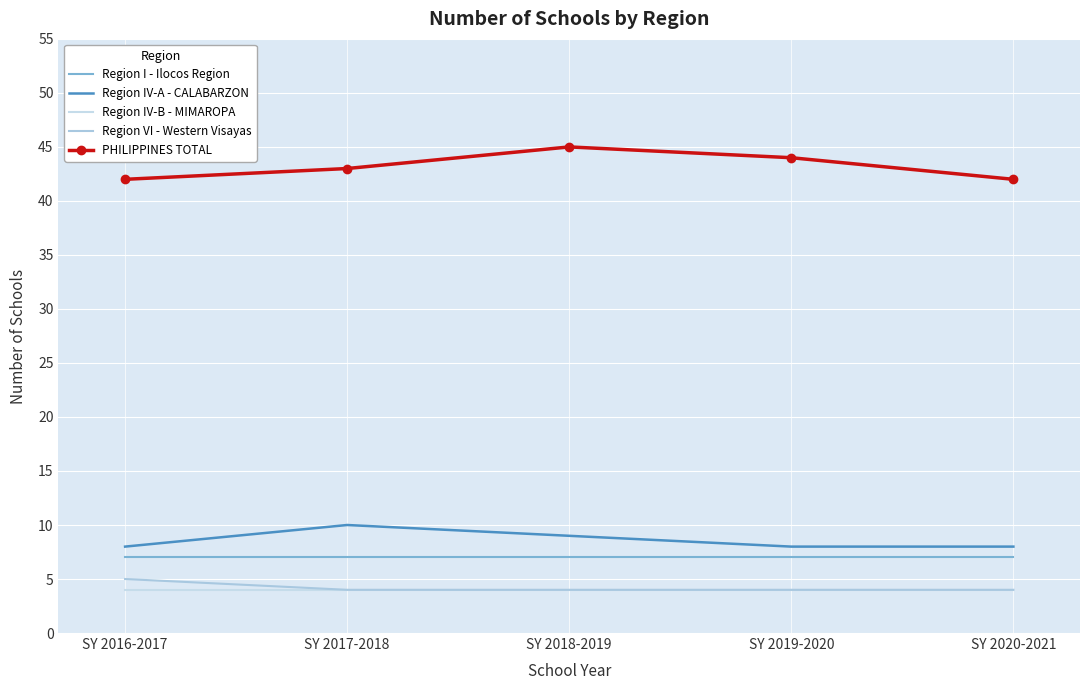

True or false: Region VI - Western Visayas and Region I - Ilocos Region intersect in this chart.

False